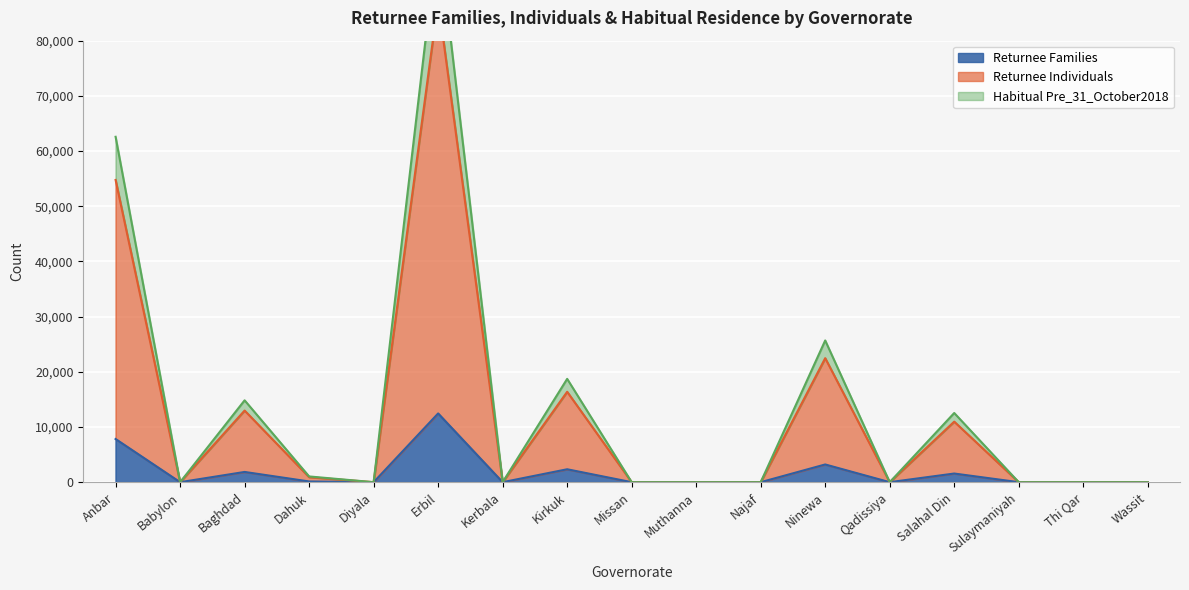

At how many categories does at least one series exceed 57082?

2